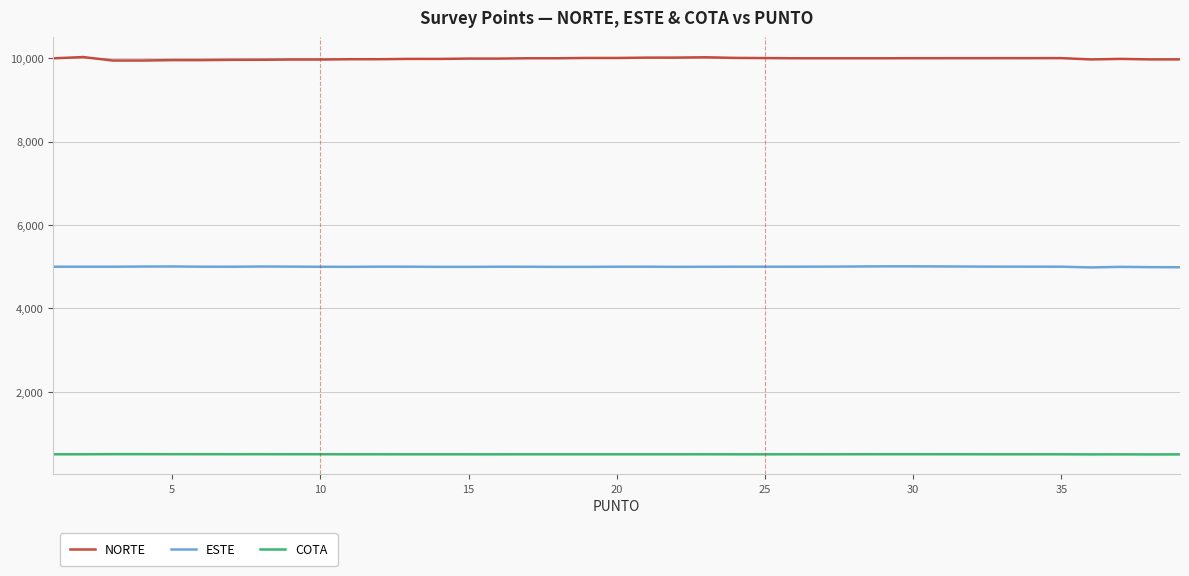

How many values in the NORTE series are below 10000?

18